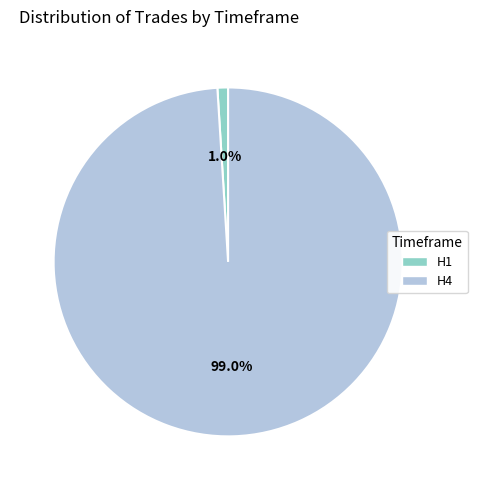

To the nearest percent, what is the combined percentage of H1 and H4?

100%